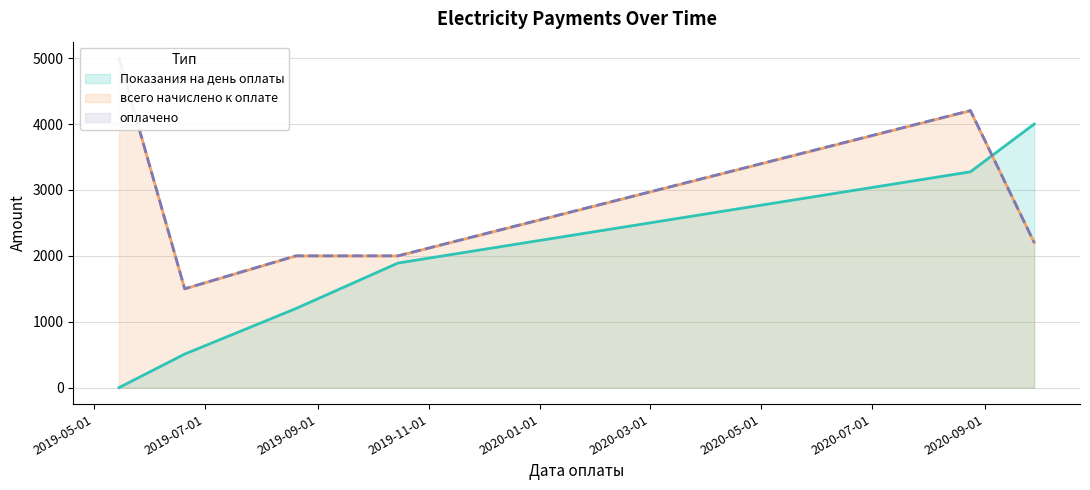

What is the difference between the maximum and second lowest values in the оплачено series?

3000.0